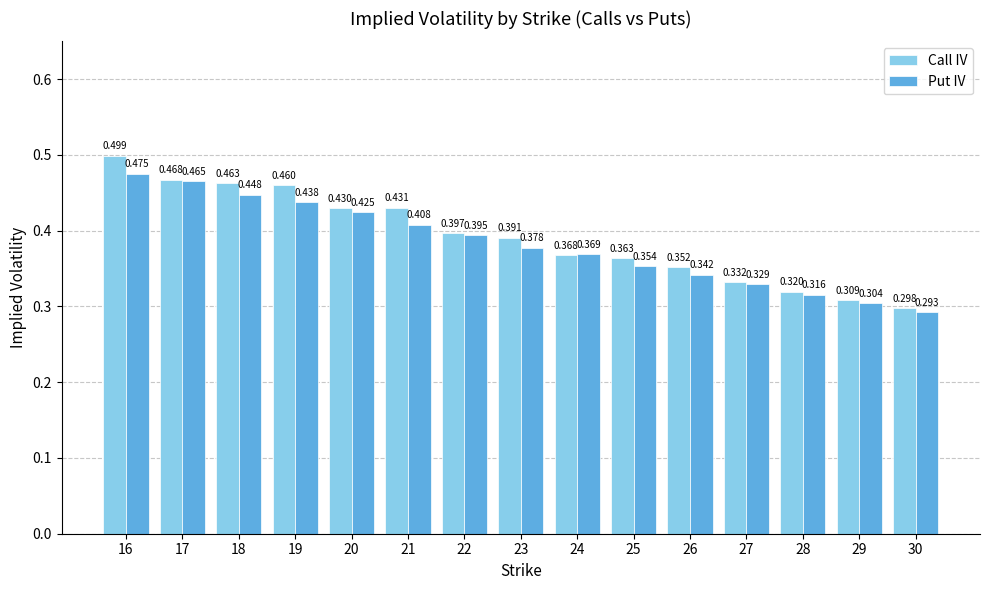

Is the value of Call IV at 19 greater than the value of Put IV at 17?

No